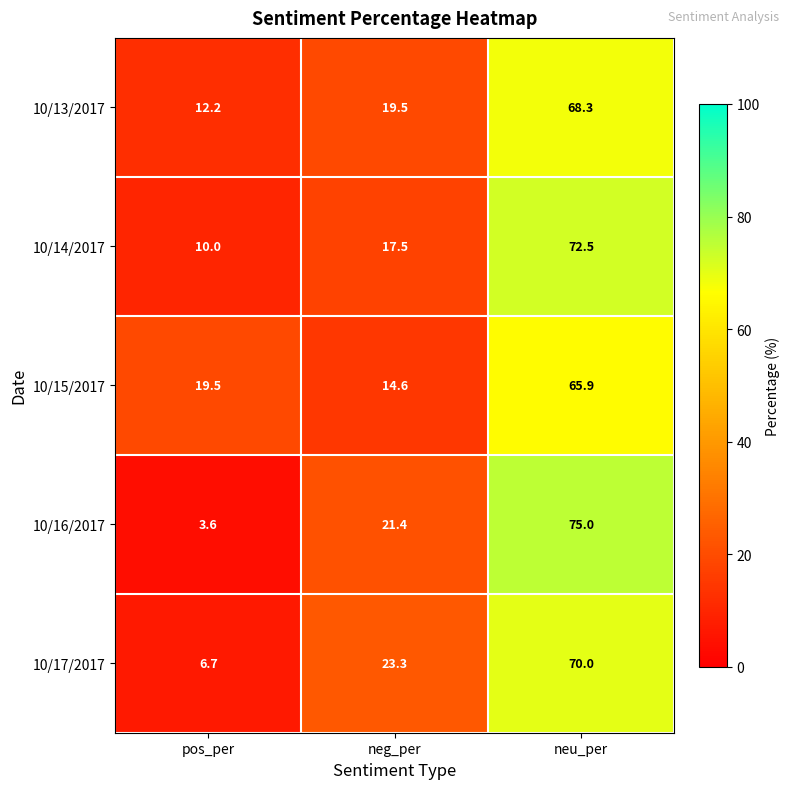

Which category has the highest value across all series?

neu_per